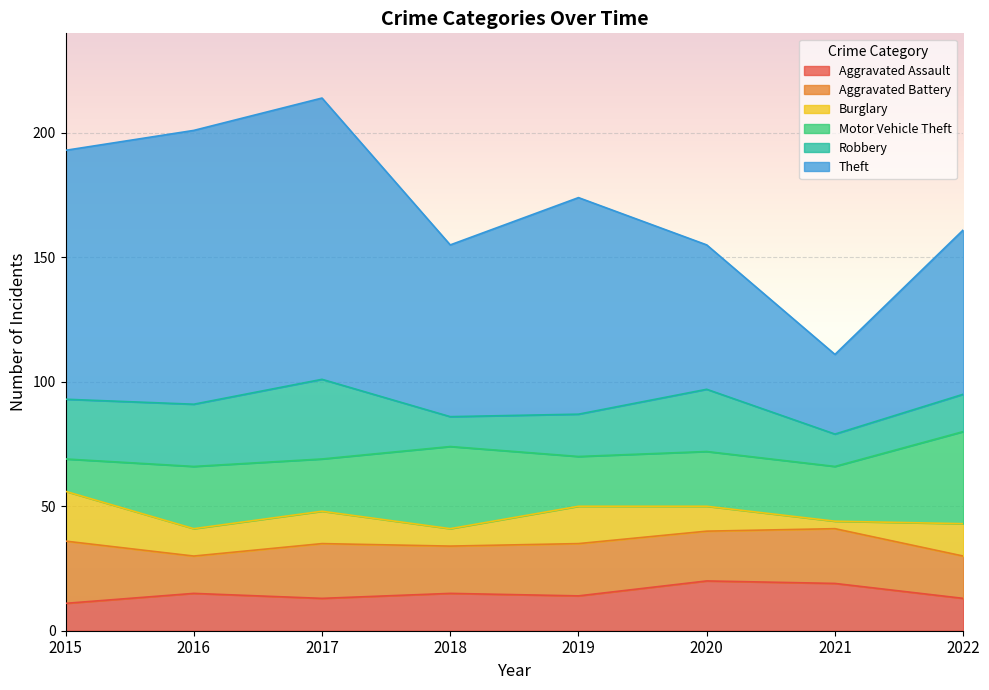

True or false: Aggravated Assault and Theft intersect in this chart.

False